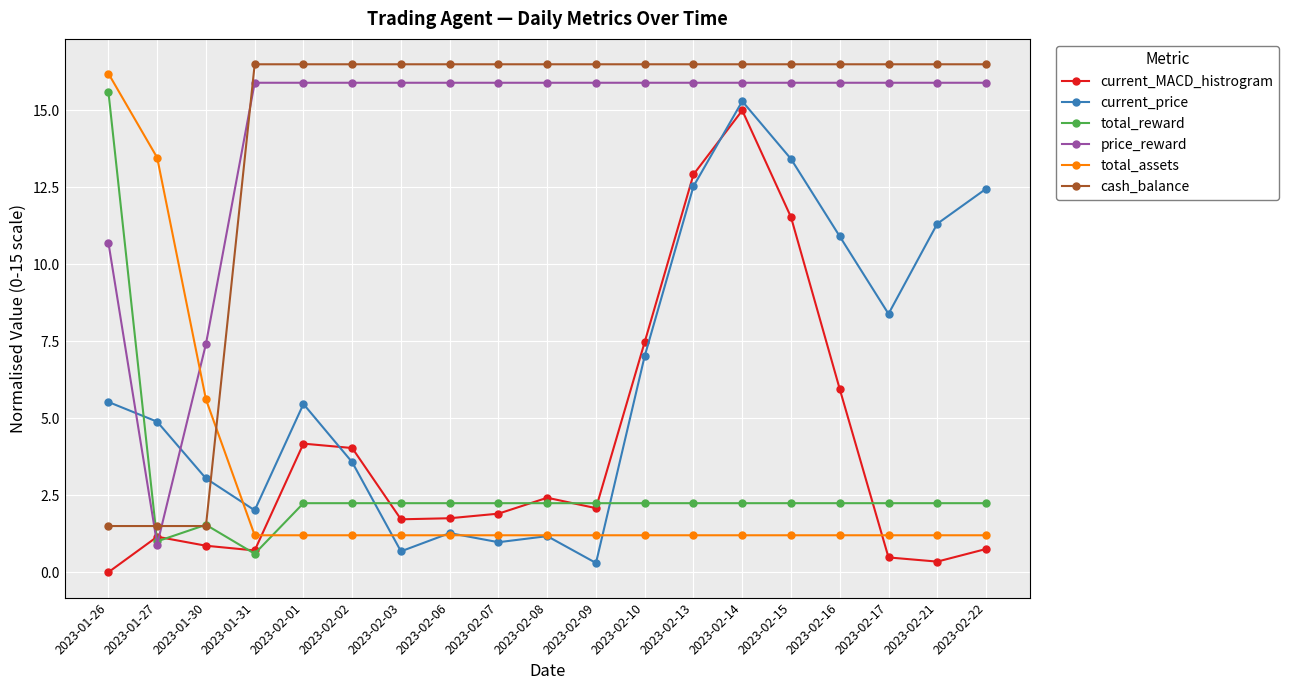

Where does the cash_balance series first go above 16?

2023-01-31